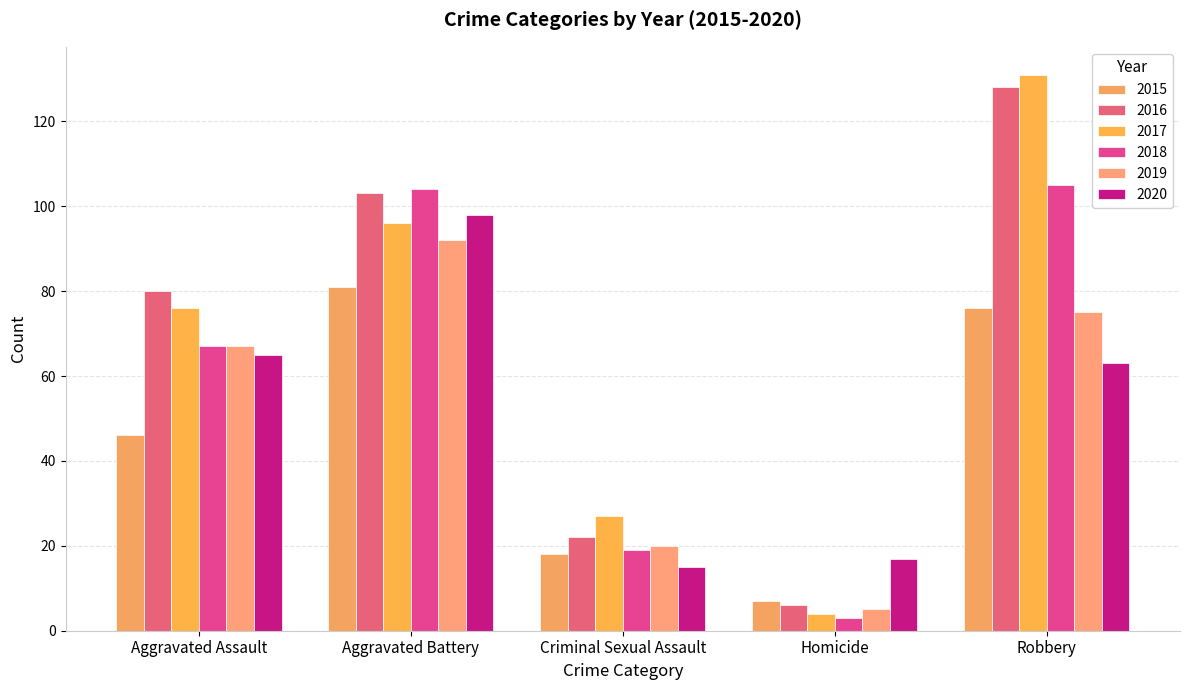

What is the label of the 2nd bar from the right?

Homicide